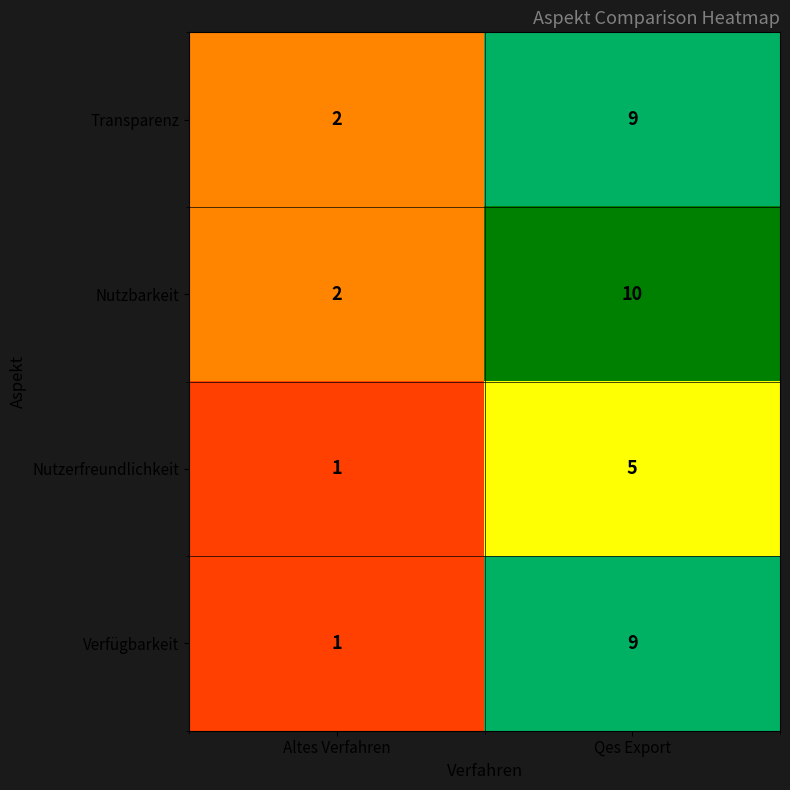

What is the spread (max minus min) of values at Qes Export?

5